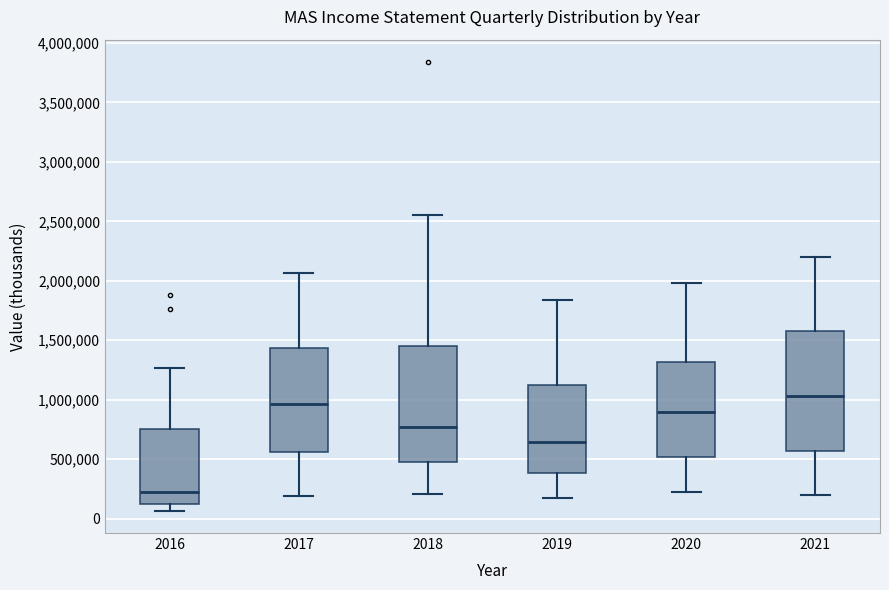

Where does the upper whisker of the box at x = 2019 end on the y-axis? The values are not printed on the chart, so give them approximately, as read against the axis.

1850000